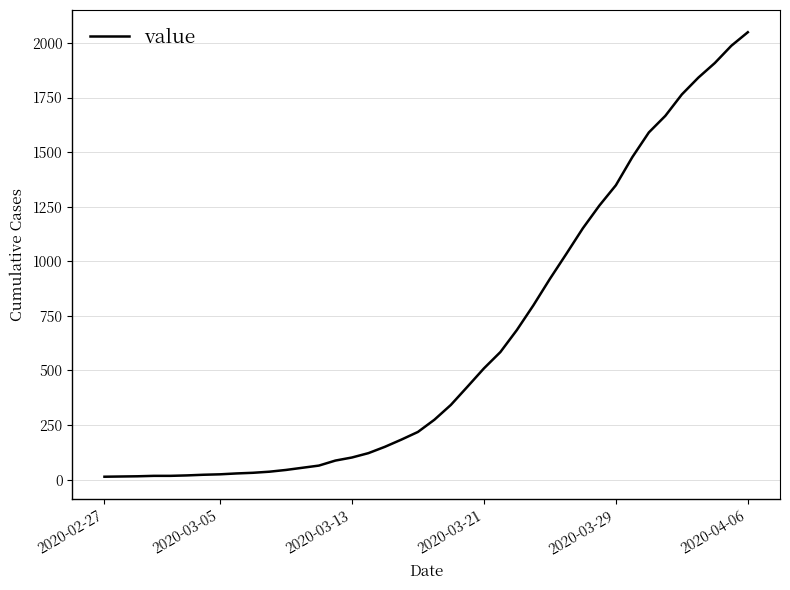

What is the difference between the maximum and minimum values?

2036